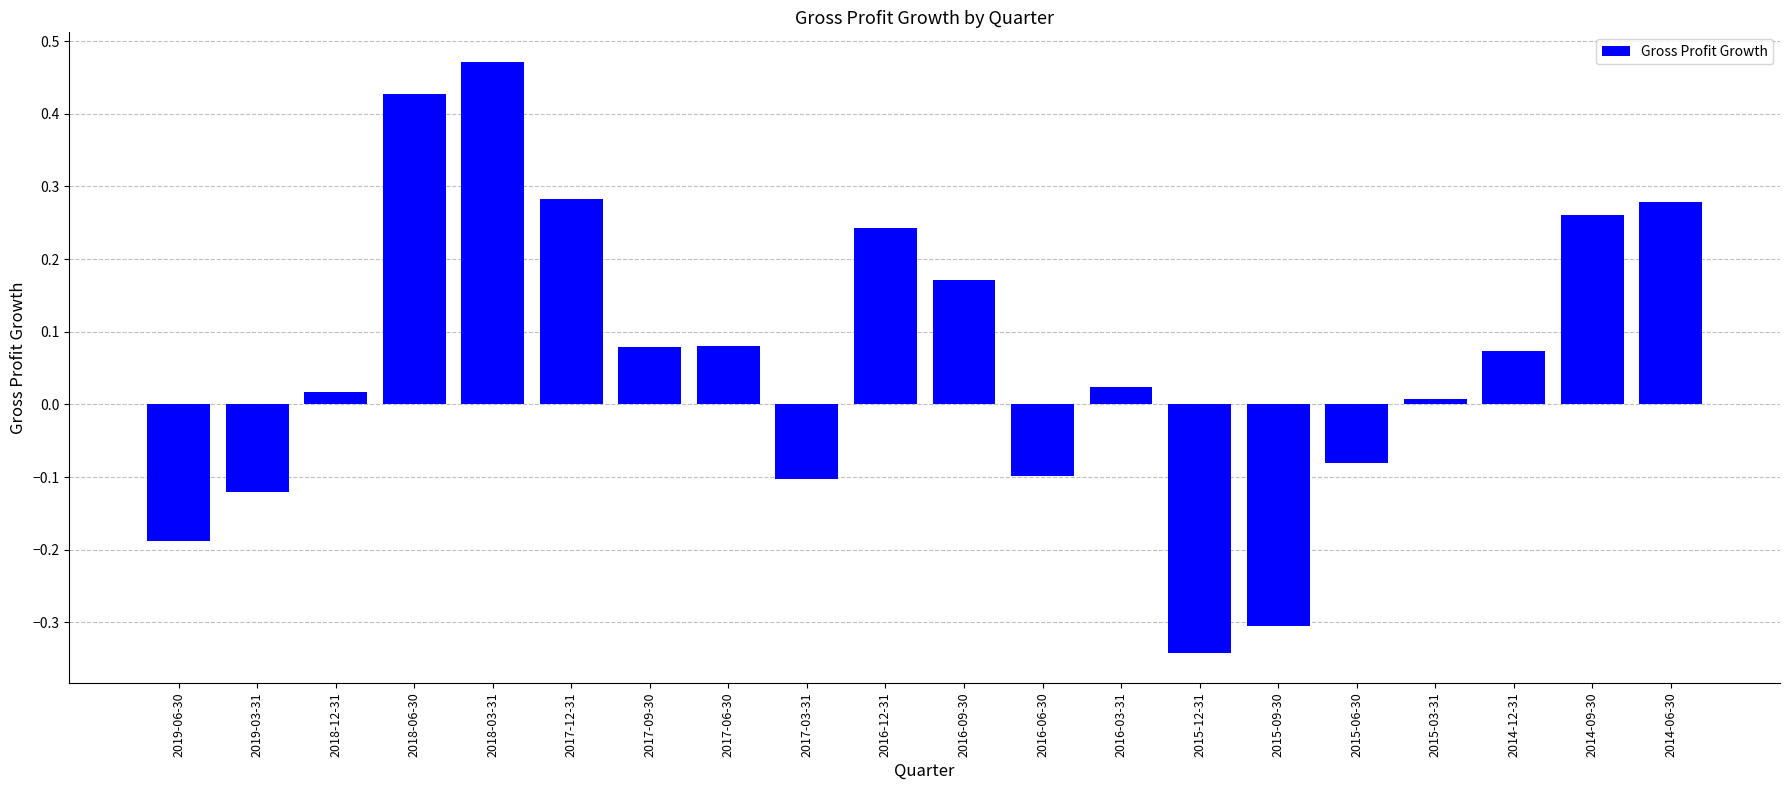

What is the label of the 2nd bar from the left?

2019-03-31